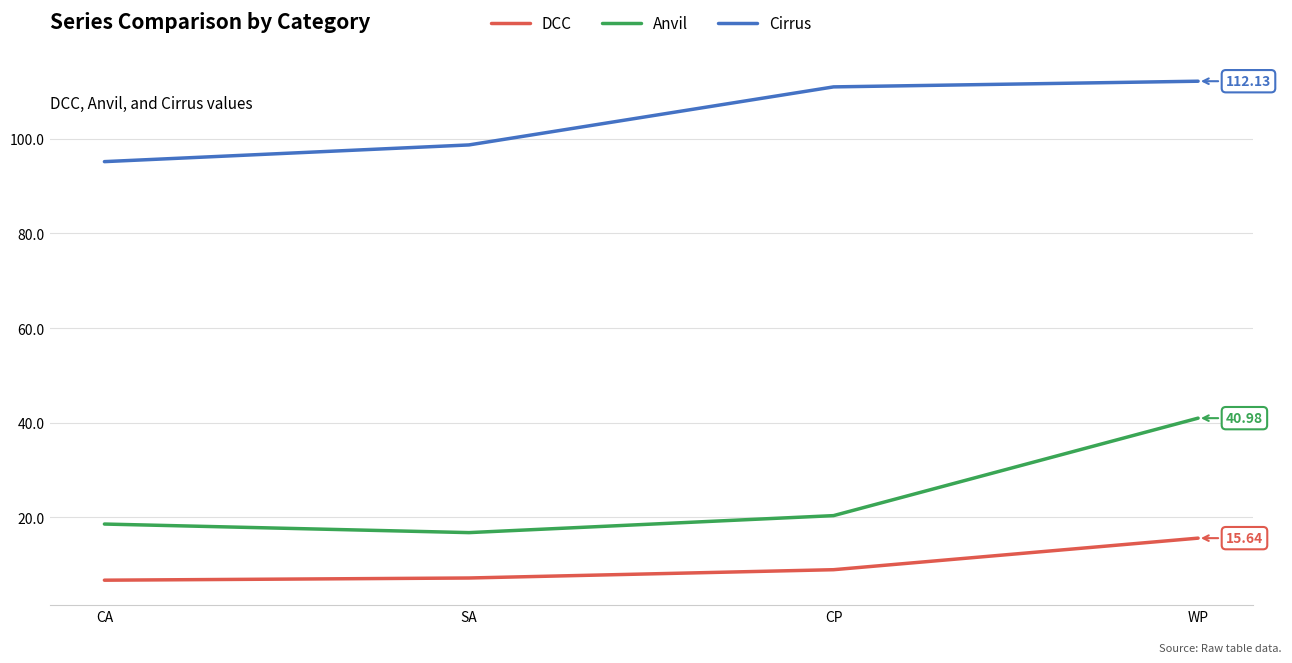

Where does the Anvil series first go above 20?

CP